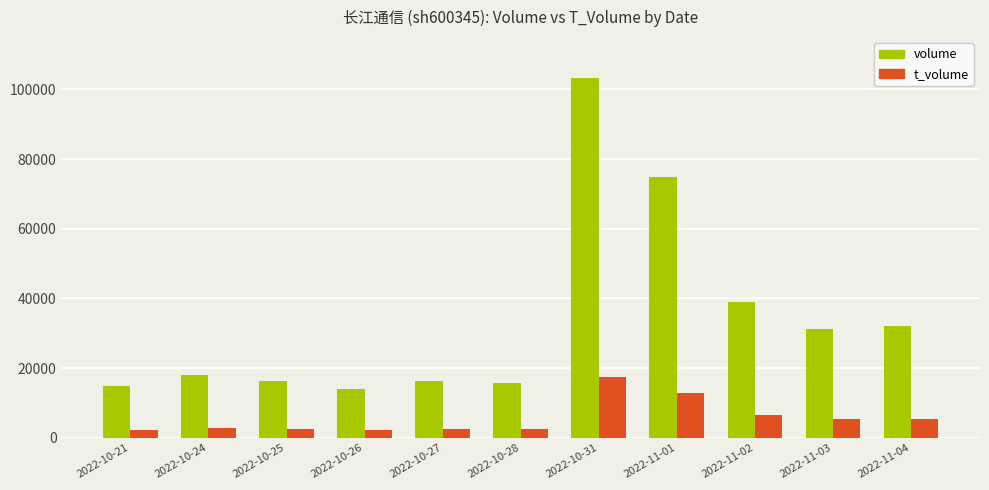

Rank the series at 2022-10-31 from highest to lowest value.

volume, t_volume